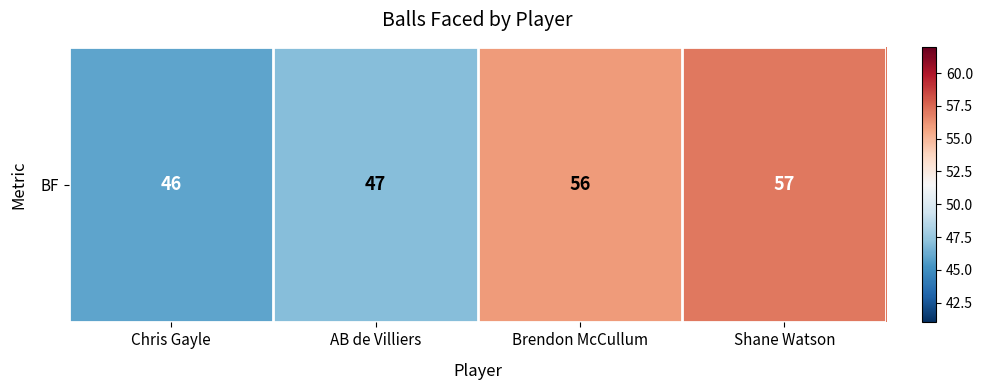

Reading left to right, transcribe all the data shown in this chart.

Chris Gayle=46	AB de Villiers=47	Brendon McCullum=56	Shane Watson=57